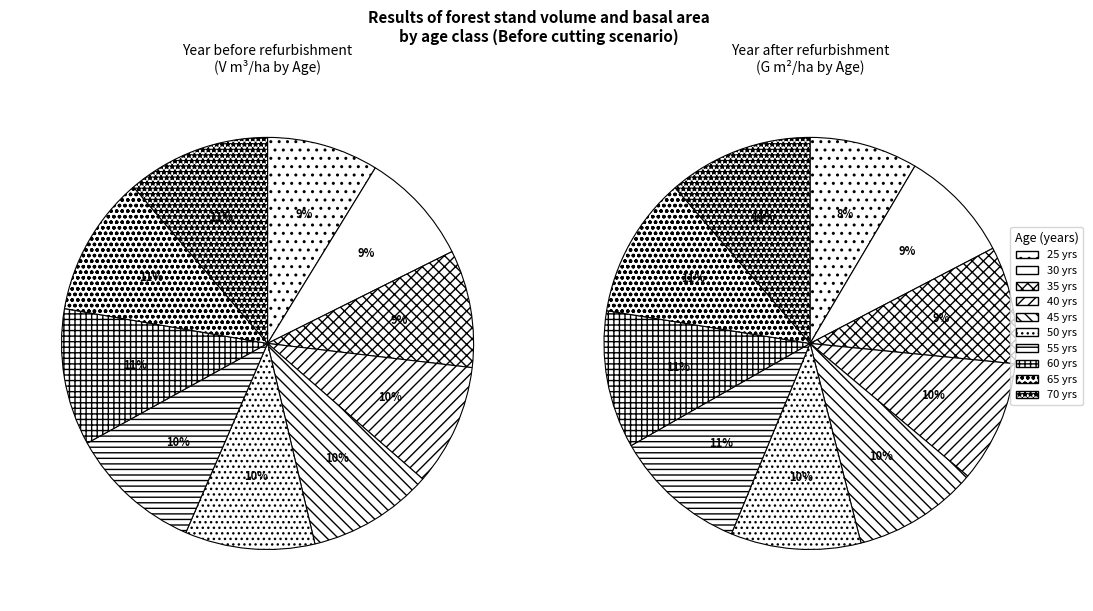

What percentage is NOT represented by 45?

90.1%